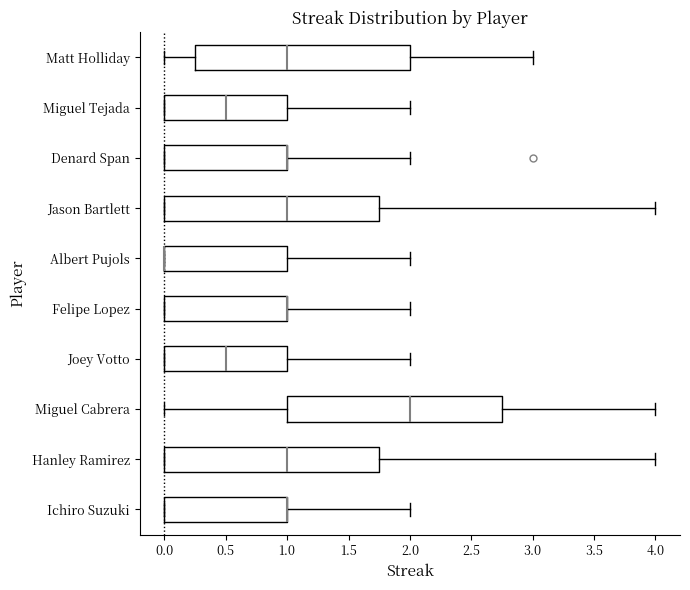

Reading bottom to top, transcribe this box plot: for each box, give where its median line is, the range the box spans, and where its two whiskers end, as read against the x-axis. The values are not printed on the chart, so give them approximately, as read against the axis.

Ichiro Suzuki: median 1.00 (drawn on the box's right edge), box 0.00 to 1.00, whiskers 0.00 to 2.00
Hanley Ramirez: median 1.00, box 0.00 to 1.75, whiskers 0.00 to 4.00
Miguel Cabrera: median 2.00, box 1.00 to 2.75, whiskers 0.00 to 4.00
Joey Votto: median 0.50, box 0.00 to 1.00, whiskers 0.00 to 2.00
Felipe Lopez: median 1.00 (drawn on the box's right edge), box 0.00 to 1.00, whiskers 0.00 to 2.00
Albert Pujols: median 0.00 (drawn on the box's left edge), box 0.00 to 1.00, whiskers 0.00 to 2.00
Jason Bartlett: median 1.00, box 0.00 to 1.75, whiskers 0.00 to 4.00
Denard Span: median 1.00 (drawn on the box's right edge), box 0.00 to 1.00, whiskers 0.00 to 2.00
Miguel Tejada: median 0.50, box 0.00 to 1.00, whiskers 0.00 to 2.00
Matt Holliday: median 1.00, box 0.25 to 2.00, whiskers 0.00 to 3.00